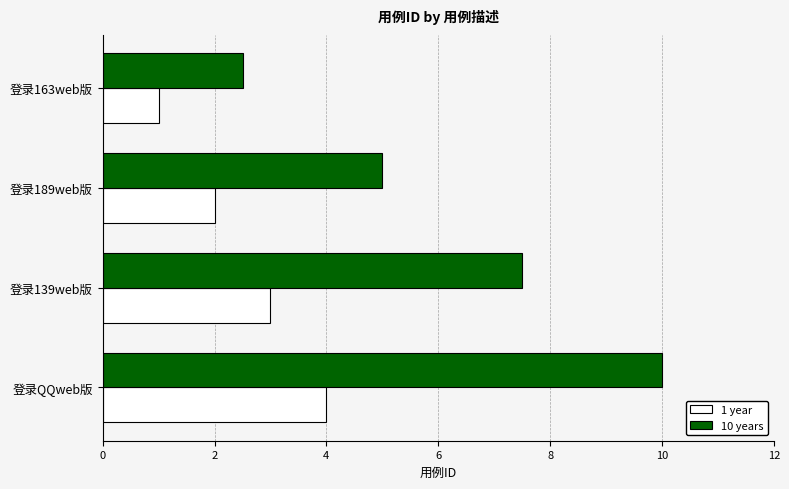

Count the number of data series in this chart.

2